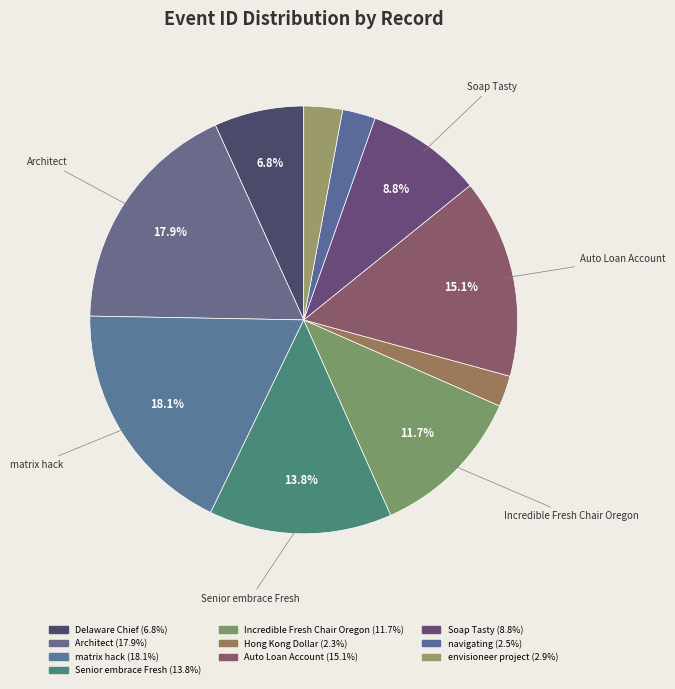

To the nearest percent, what is the average slice percentage?

10%